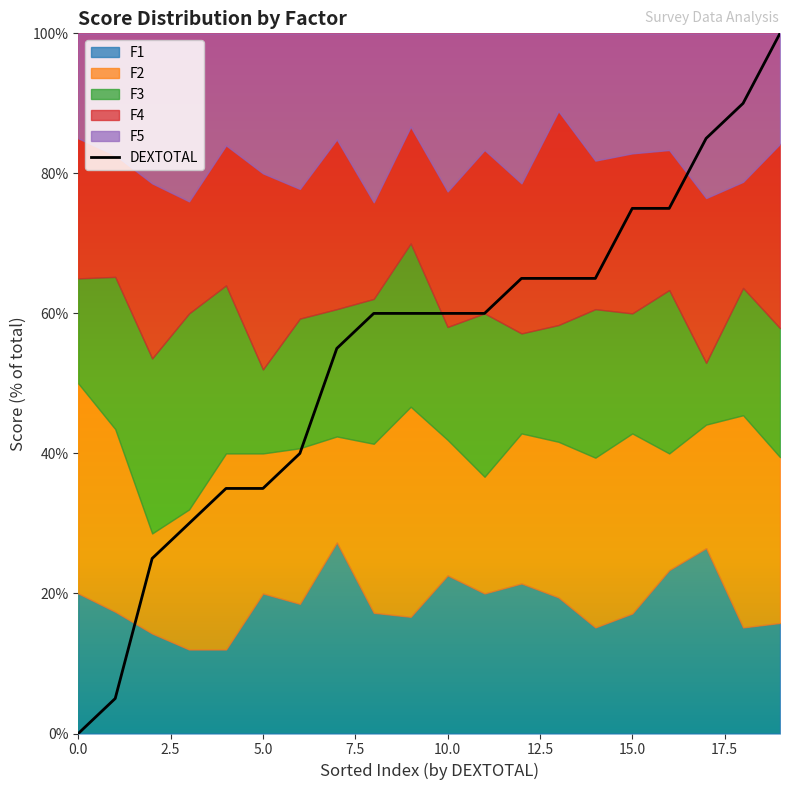

True or false: DEXTOTAL has a value of 35.0 at 5.0.

True